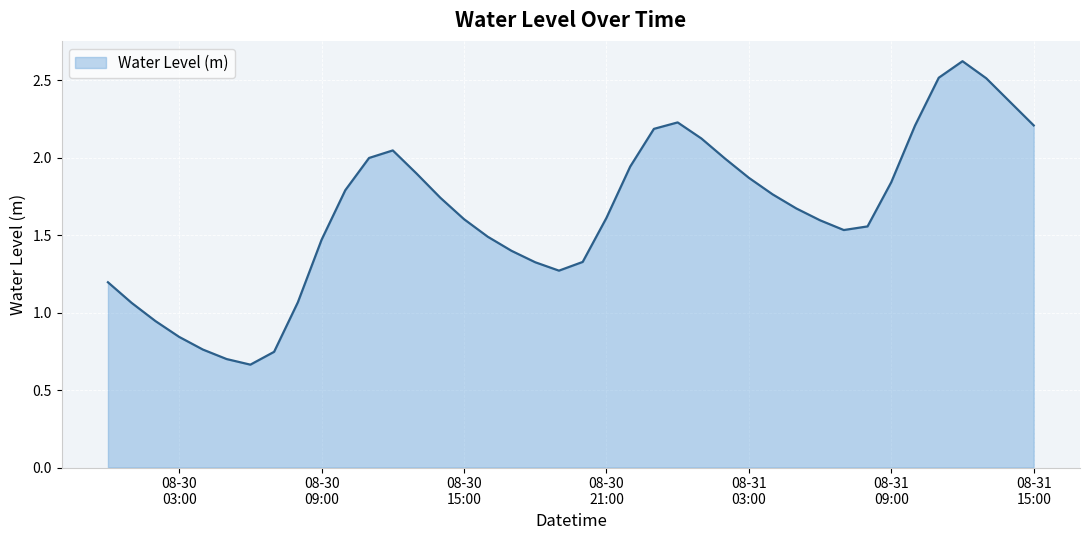

What is the label of the 14th point from the left?

2023-08-30 13:00